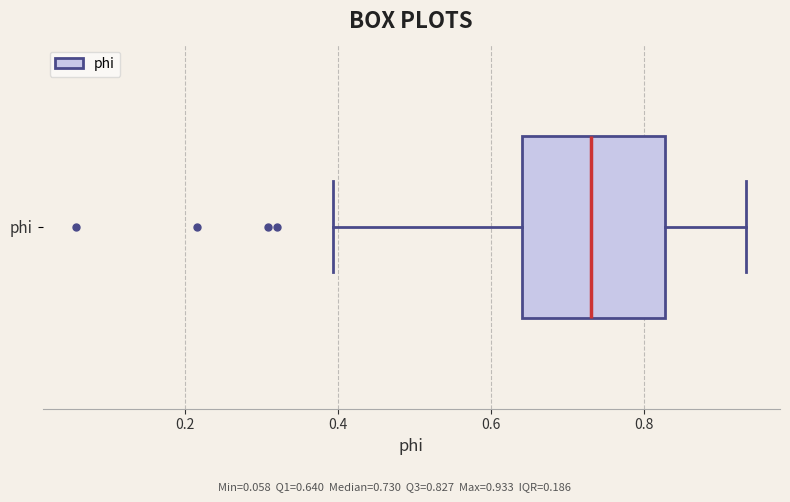

Where is the right edge of the box for phi on the x-axis? The values are not printed on the chart, so give them approximately, as read against the axis.

0.82